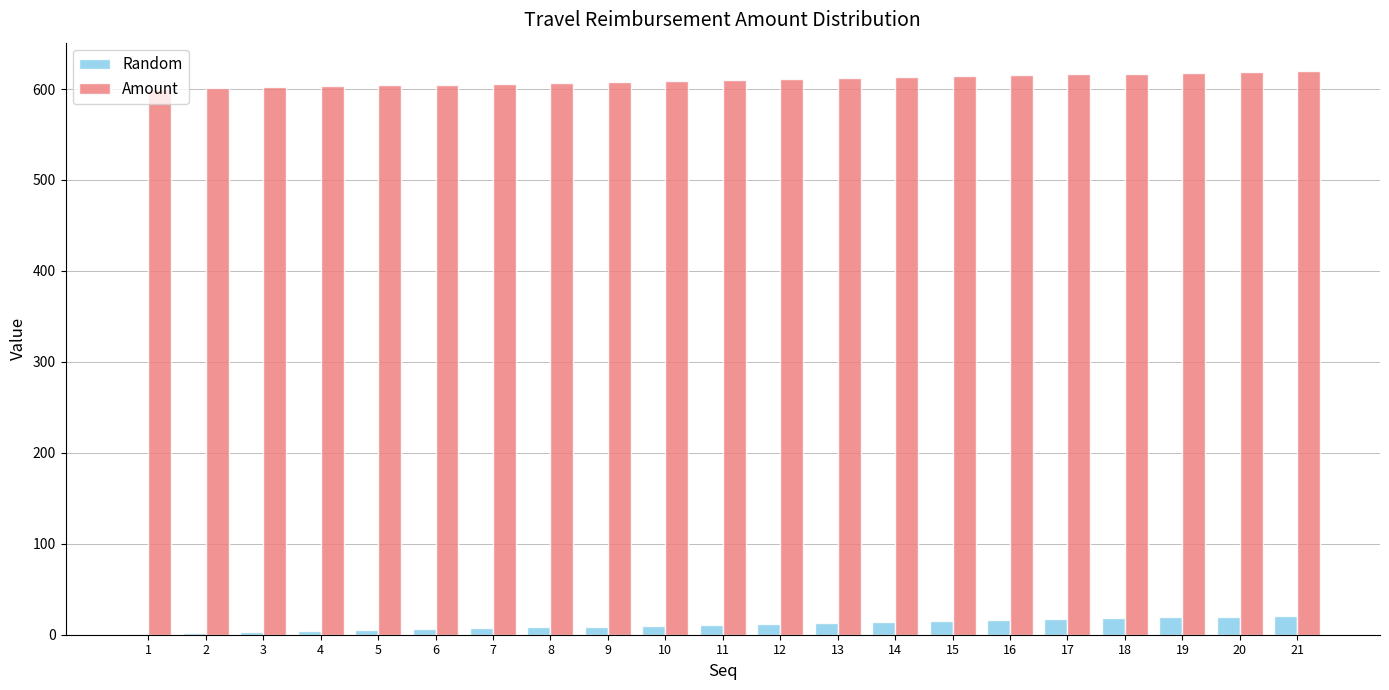

Which series has the largest total across all categories?

Amount